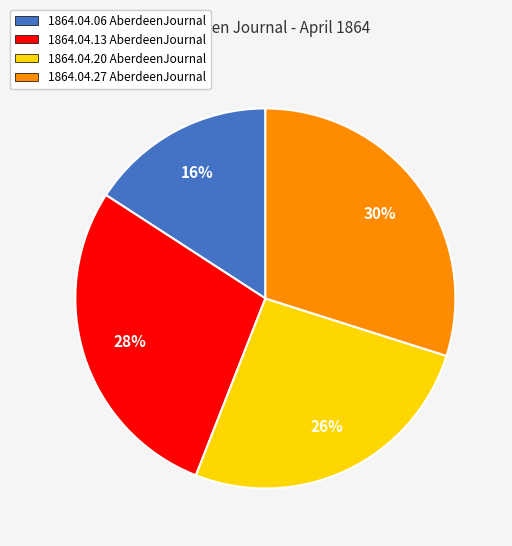

How many segments does this pie chart have?

4